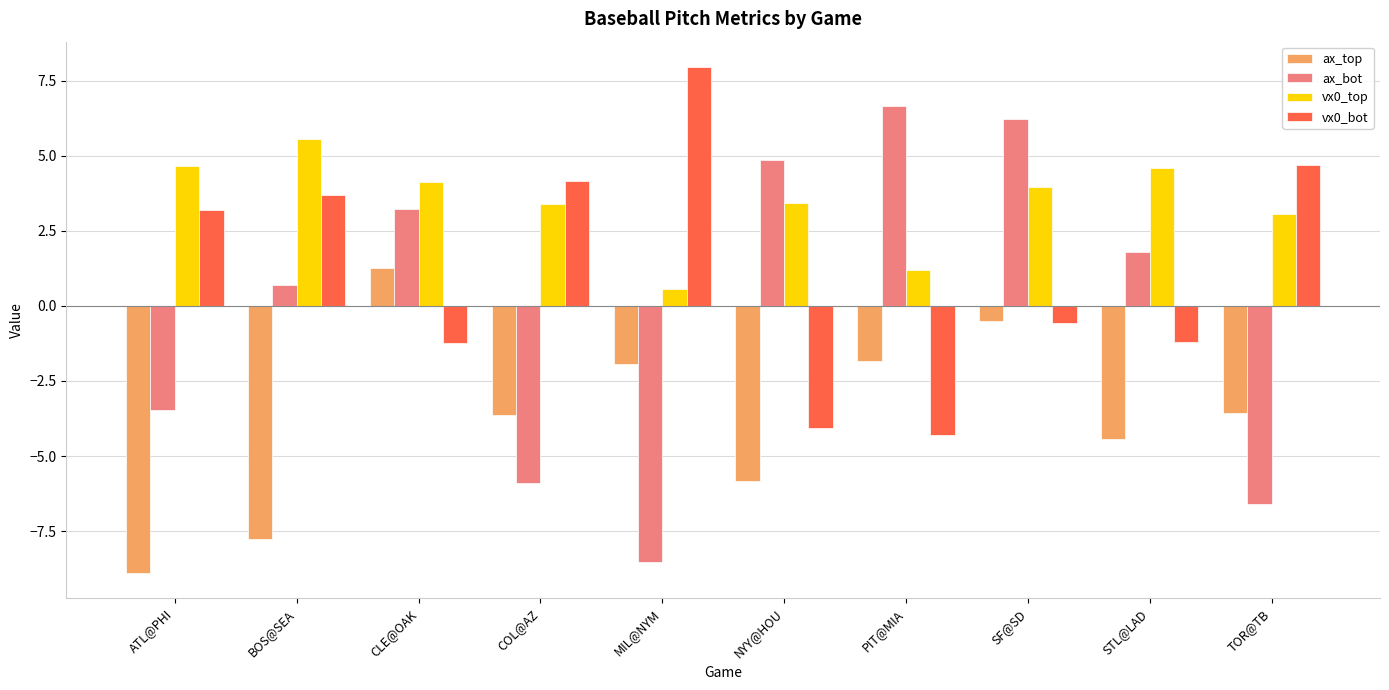

At which category is the sum across all series the highest?

SF@SD